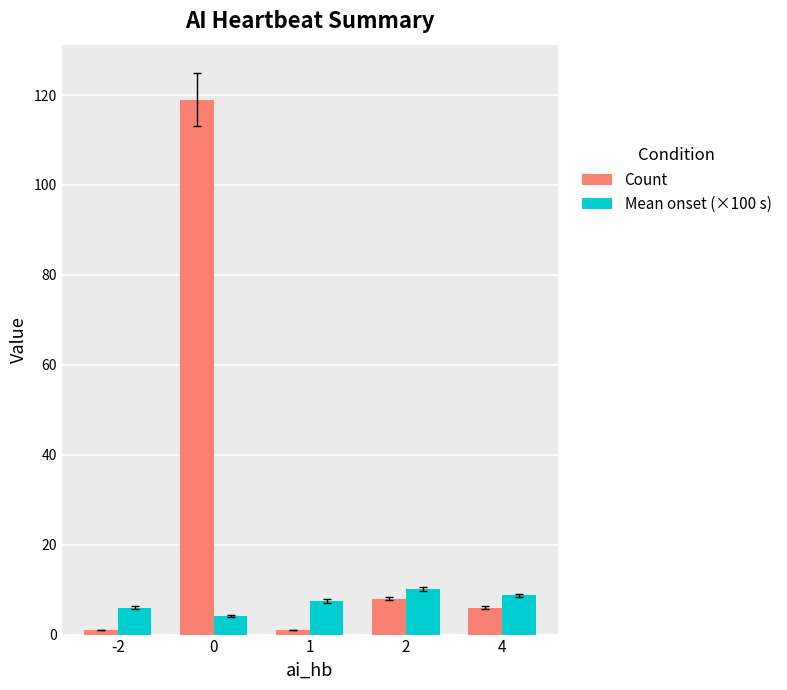

List the series in order of their peak value, highest first.

Count, Mean onset (×100 s)